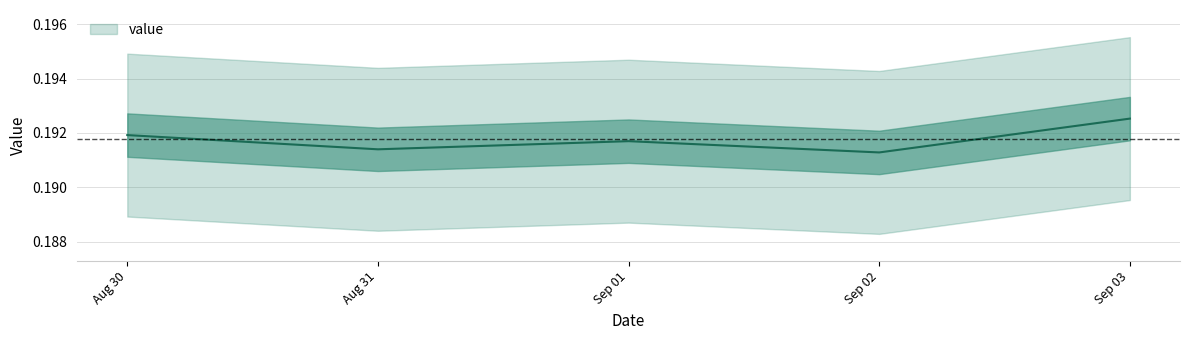

Reading right to left, what are all the values shown in this chart?

0.2	0.2	0.2	0.2	0.2